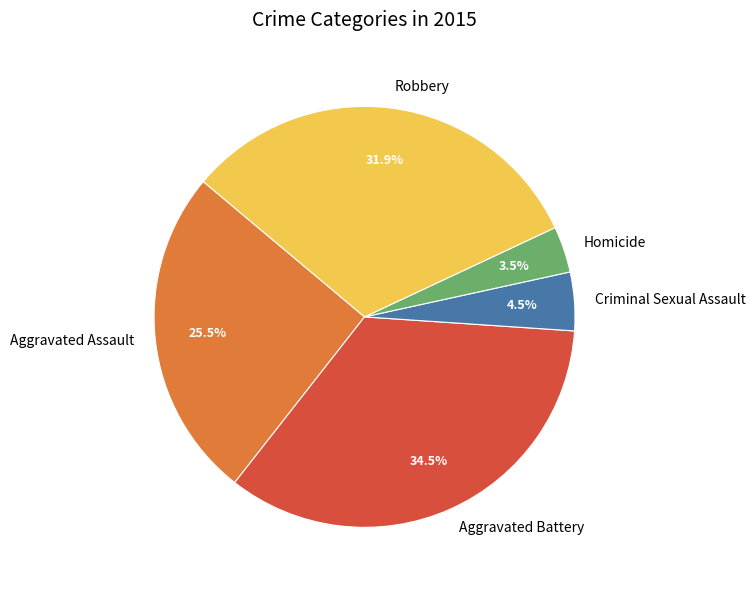

Does any single category account for the majority?

No